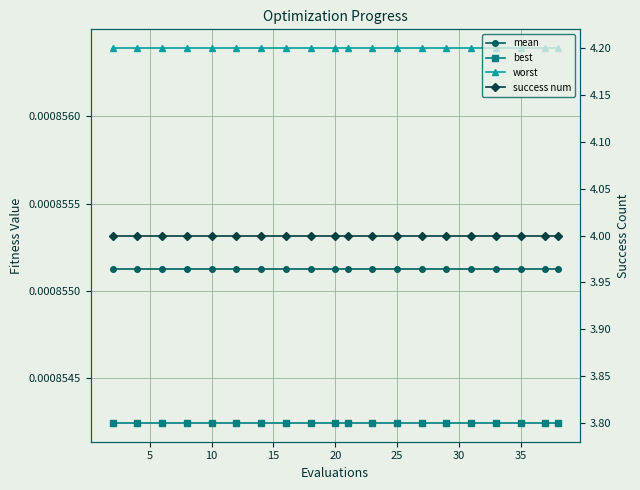

True or false: best and worst intersect in this chart.

False